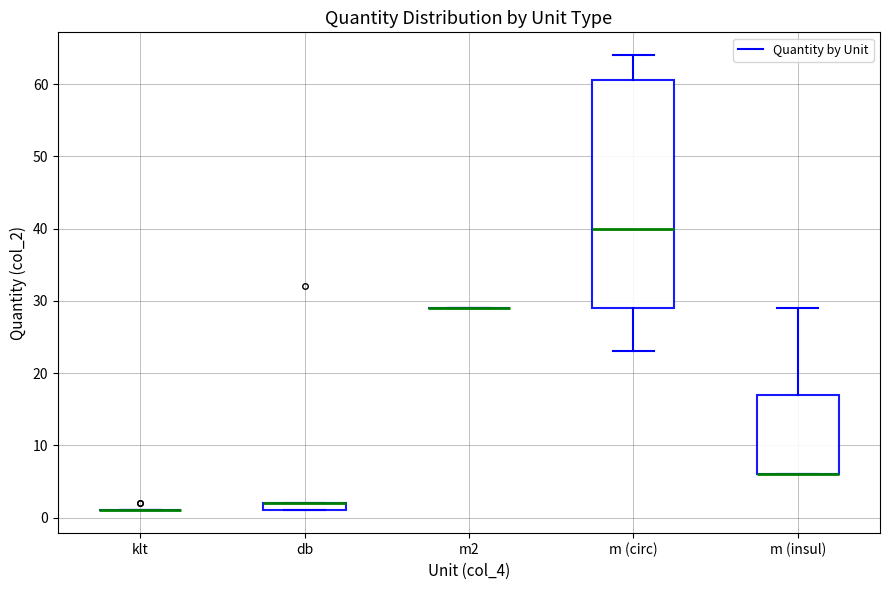

Comparing the boxes themselves (not the whiskers), which one is the tallest?

m (circ)